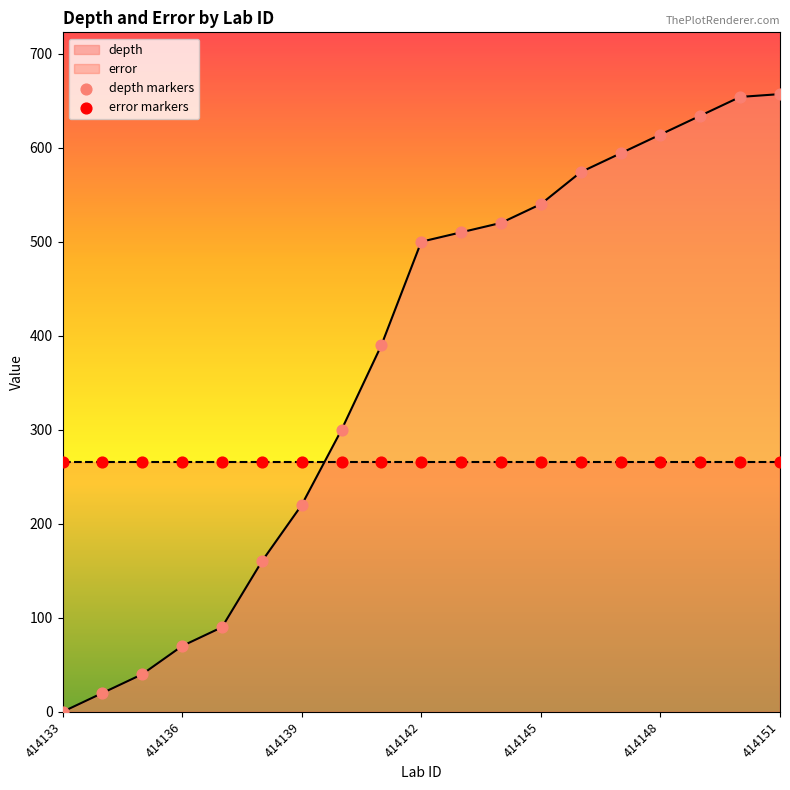

Which series has the largest total across all categories?

depth